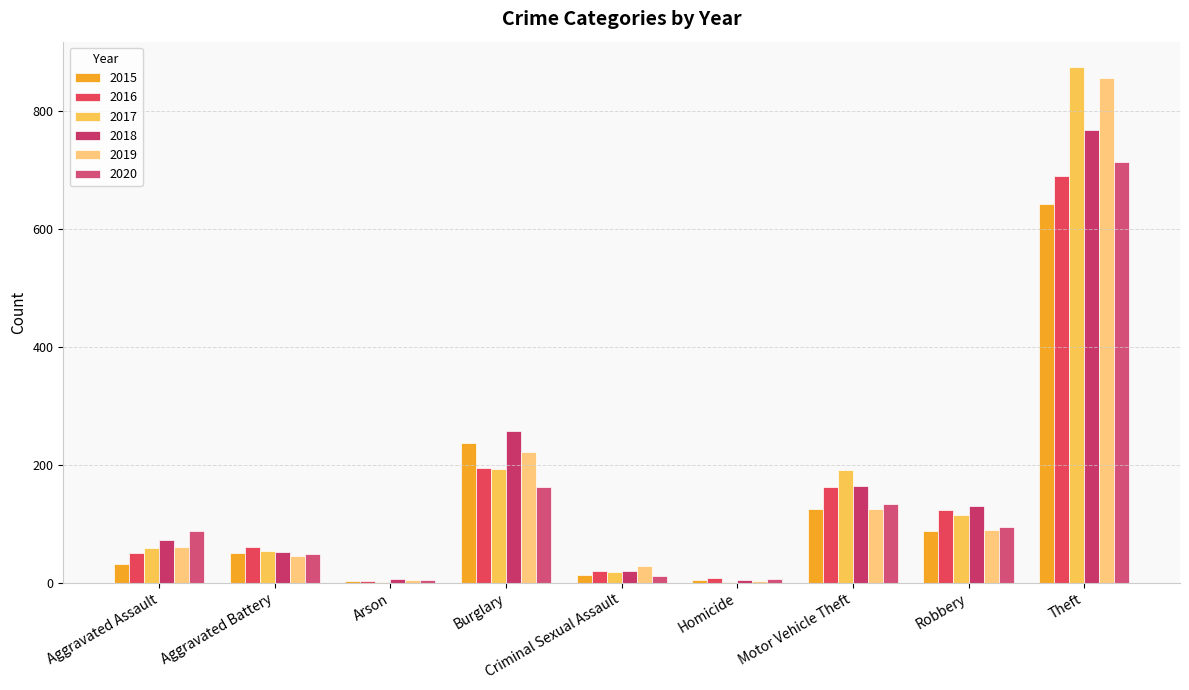

Which series has the widest spread of values?

2017